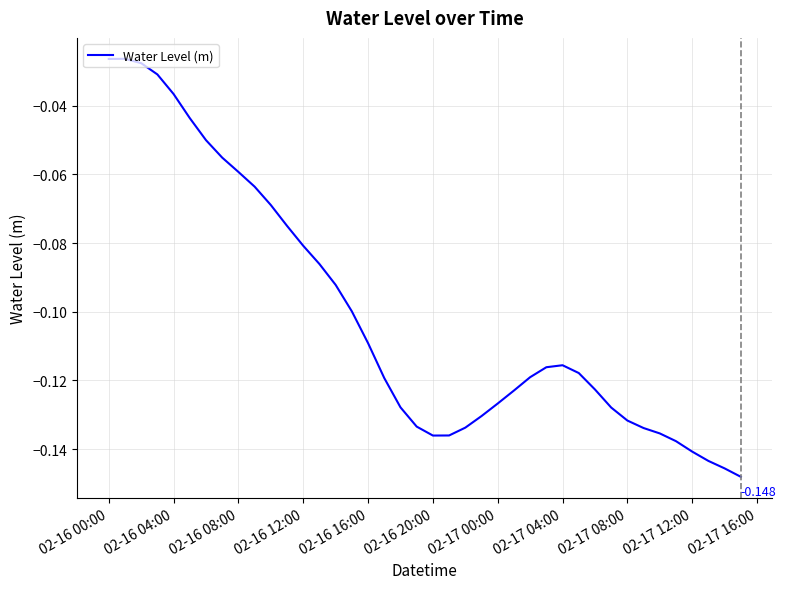

True or false: the data has more than 0 interior local peaks.

True